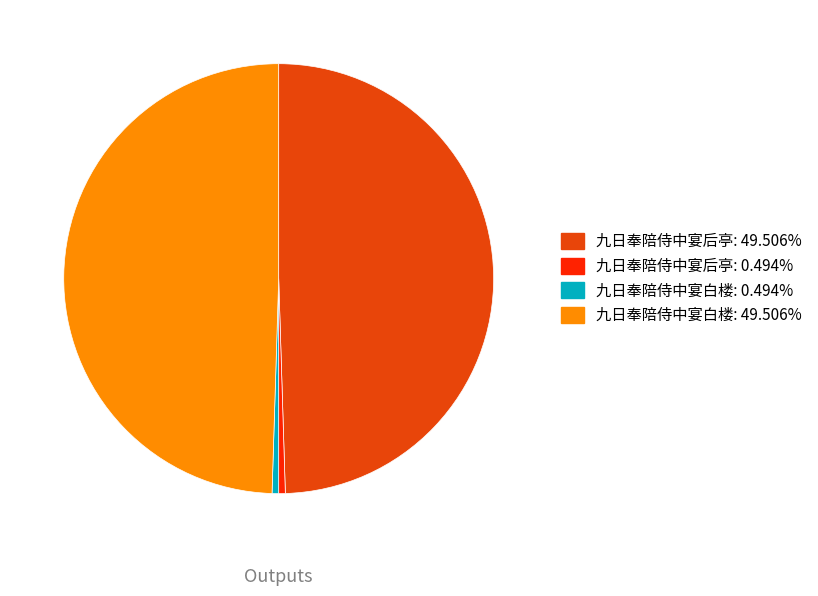

Does any single category account for the majority?

No